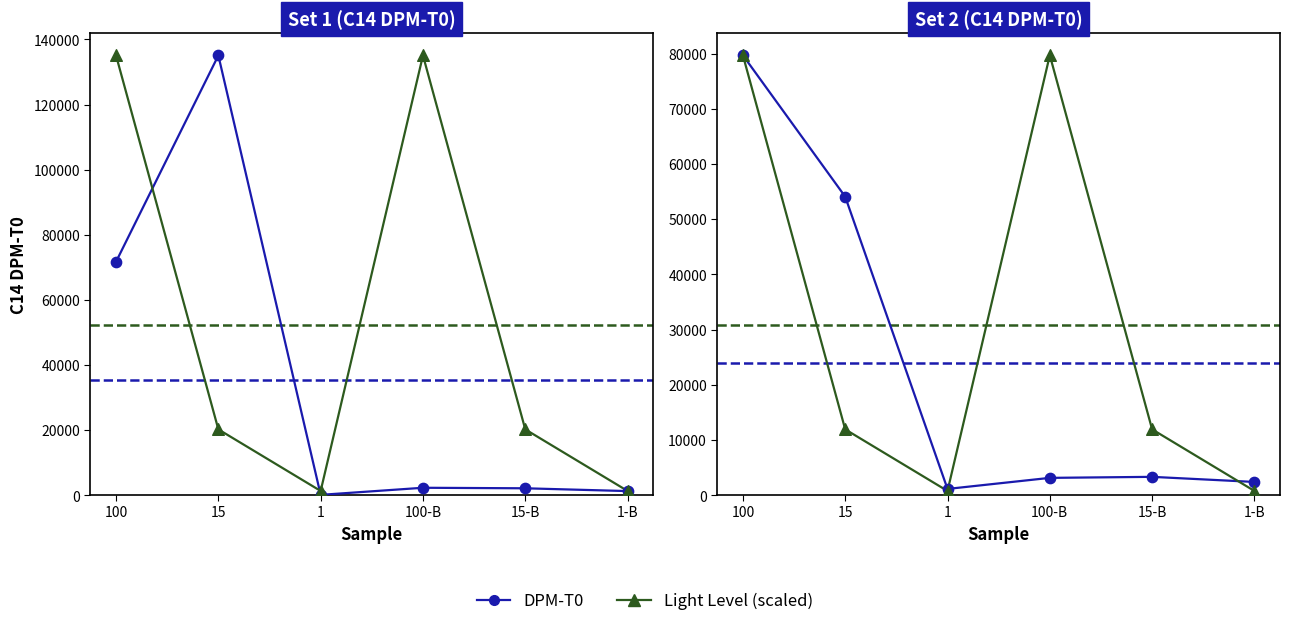

At how many categories does at least one series exceed 6536?

4